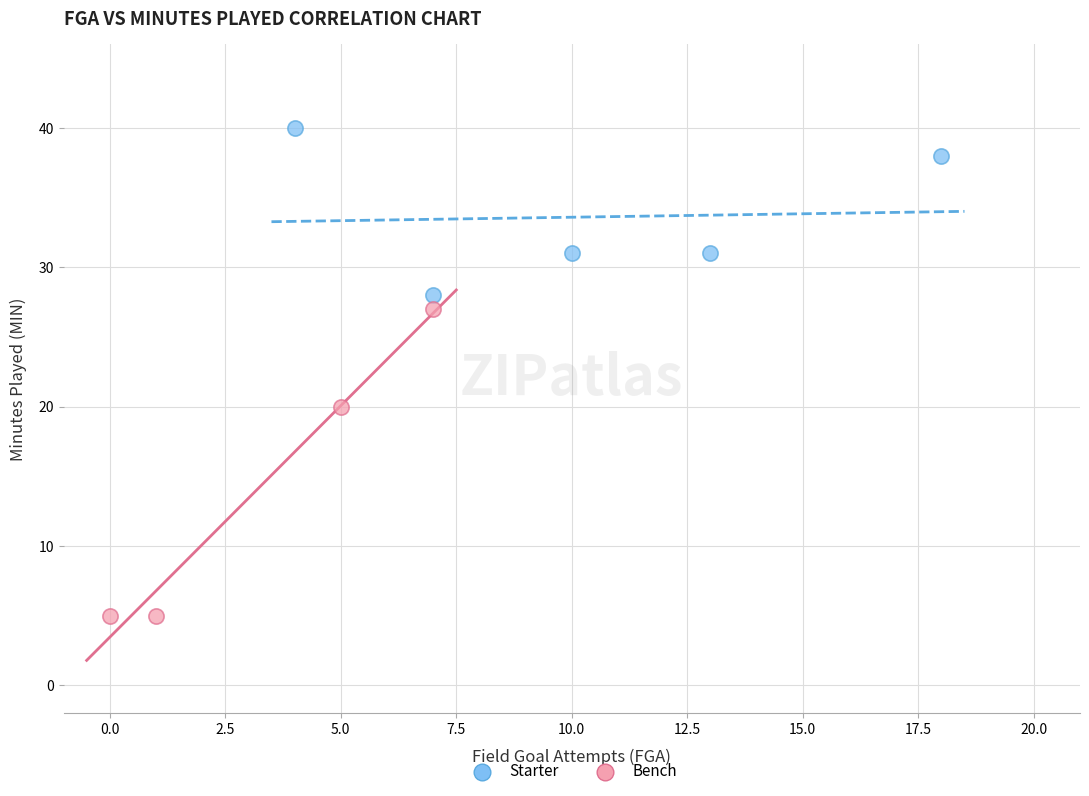

Which series reaches the maximum Y coordinate?

Starter